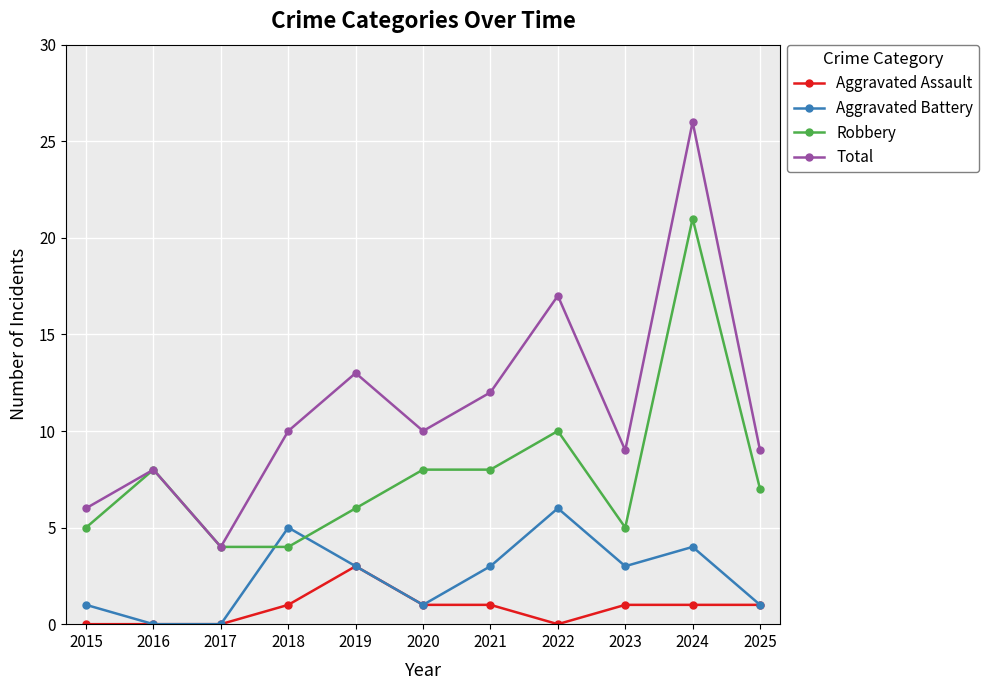

True or false: Aggravated Battery has more than 2 interior local peaks.

True